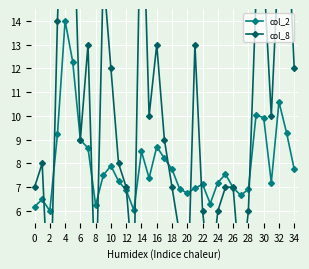

How many interior local valleys does the col_2 series have?

8